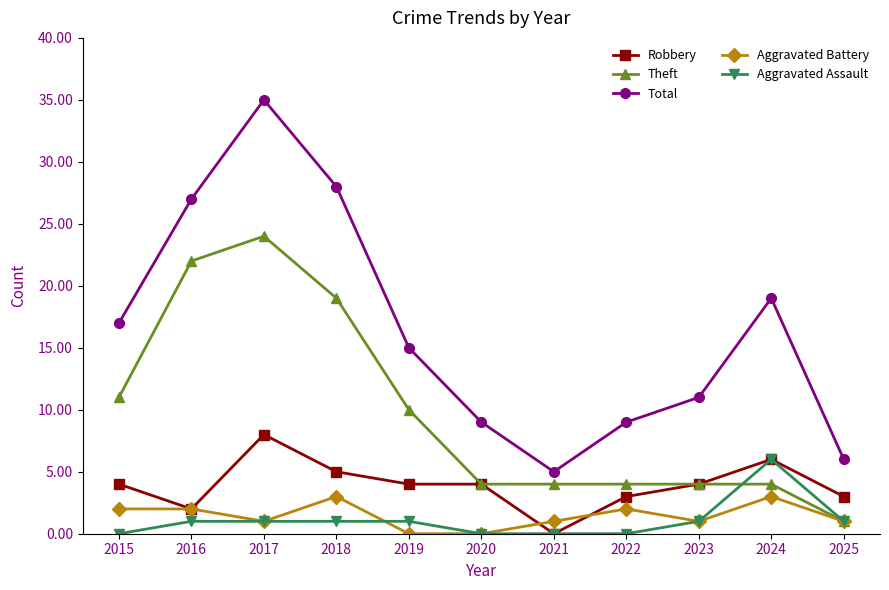

Which series ends up on top after the final intersection of Aggravated Battery and Robbery?

Robbery